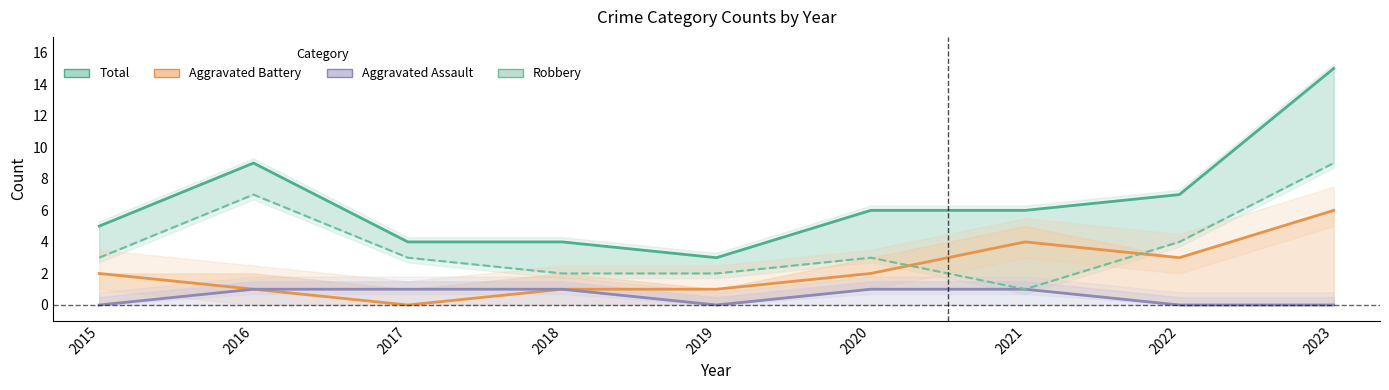

List the labels in order of Robbery value, largest first.

2023, 2016, 2022, 2015, 2017, 2020, 2018, 2019, 2021